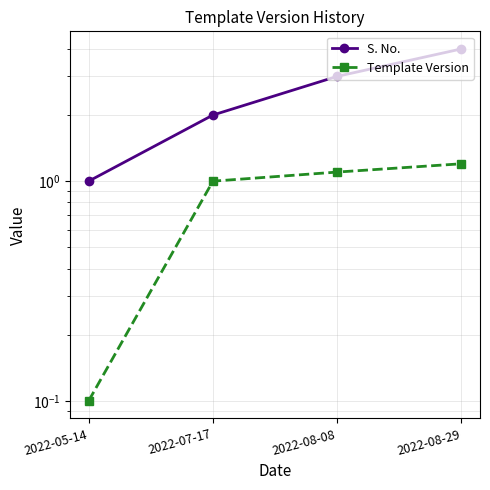

Is it true that Template Version equals 0.1 at 2022-05-14?

True